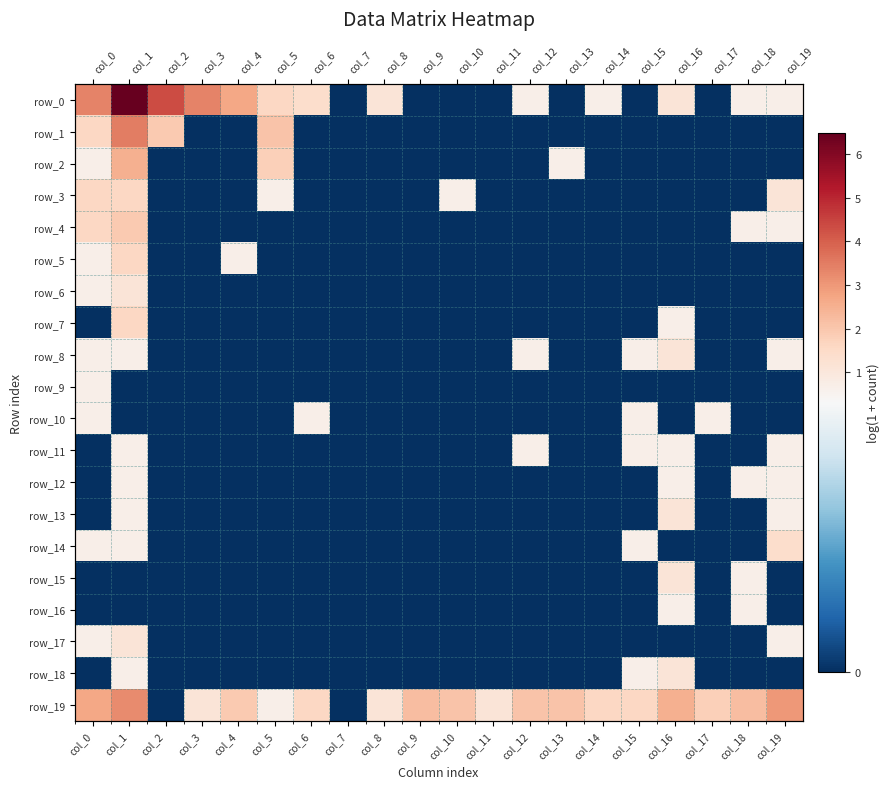

True or false: row_0 has a value of 0.0 at col_15.

True